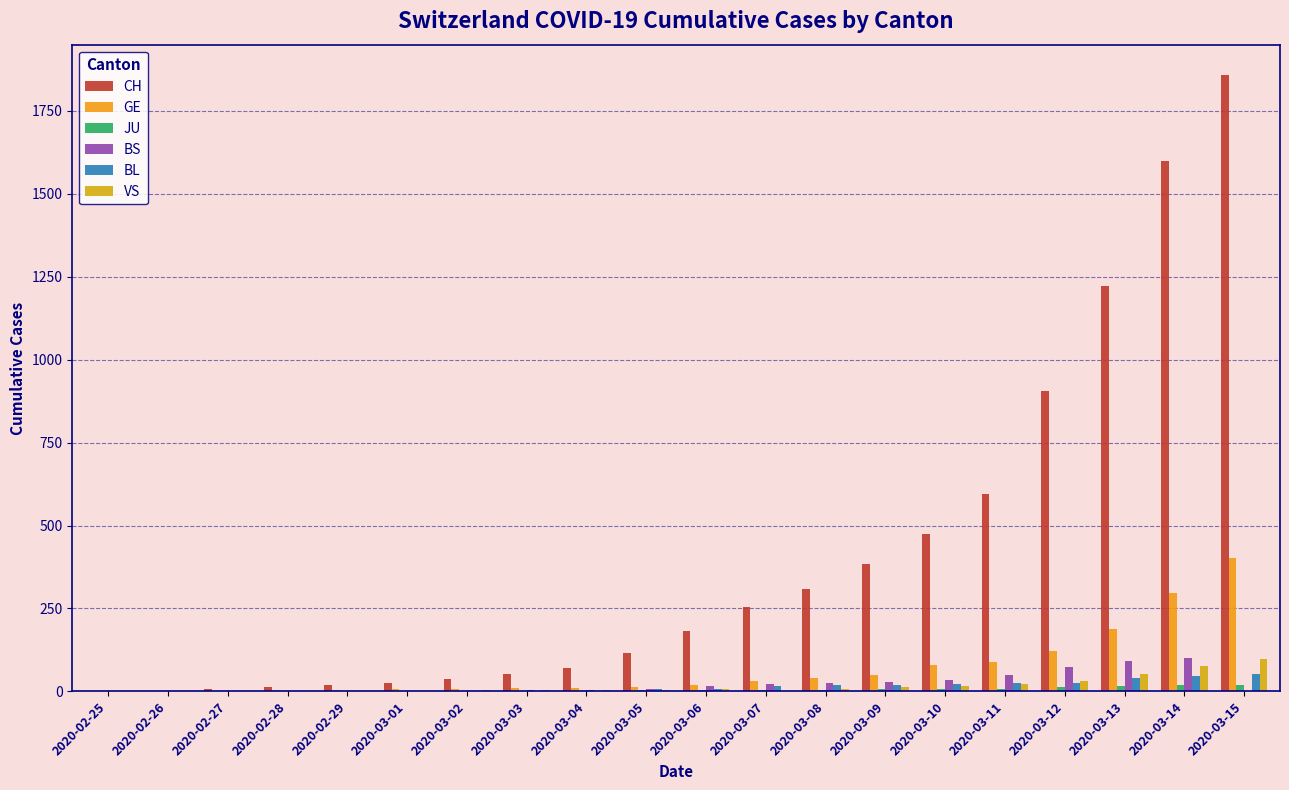

Rank the series by their maximum value, from highest to lowest.

CH, GE, BS, VS, BL, JU